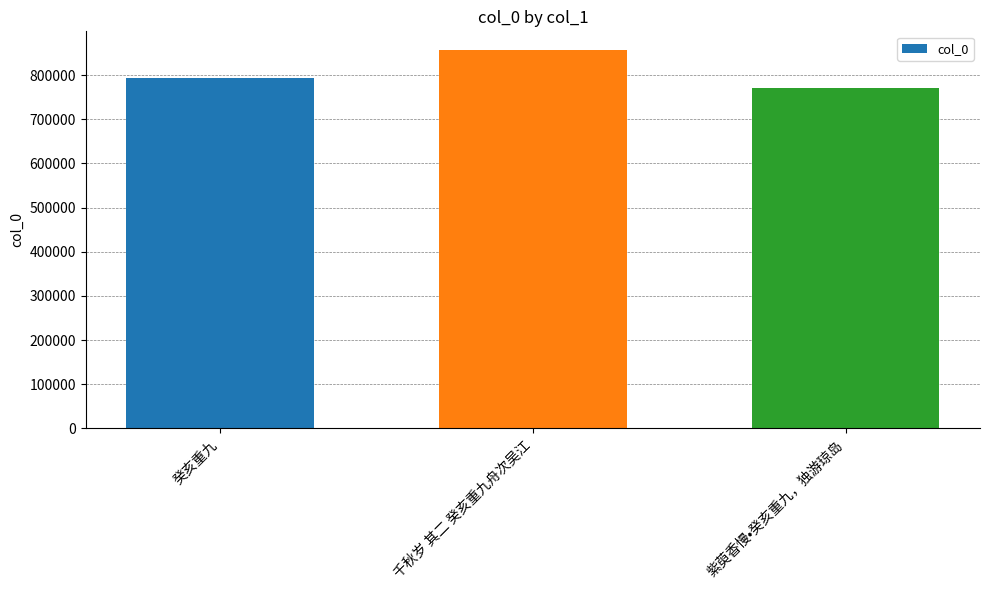

What is the sum of the values at 癸亥重九 and 紫萸香慢•癸亥重九，独游琼岛?

1564457